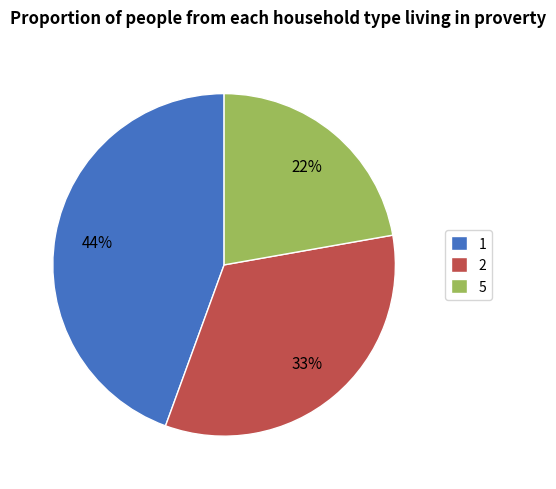

What is the largest slice in the pie chart?

1